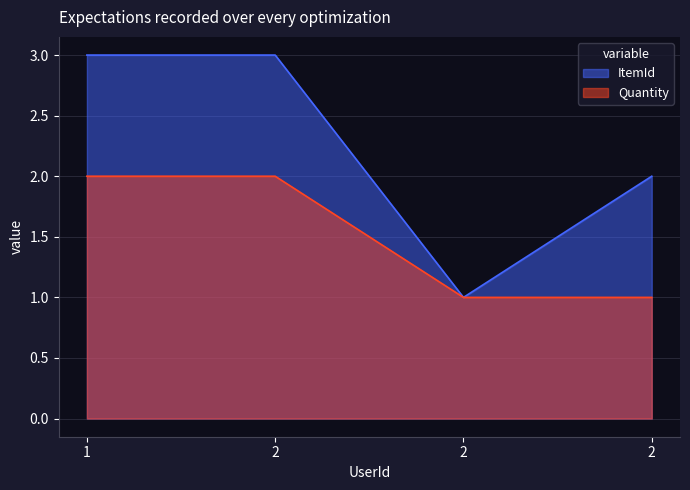

Where is the first local minimum for ItemId?

2